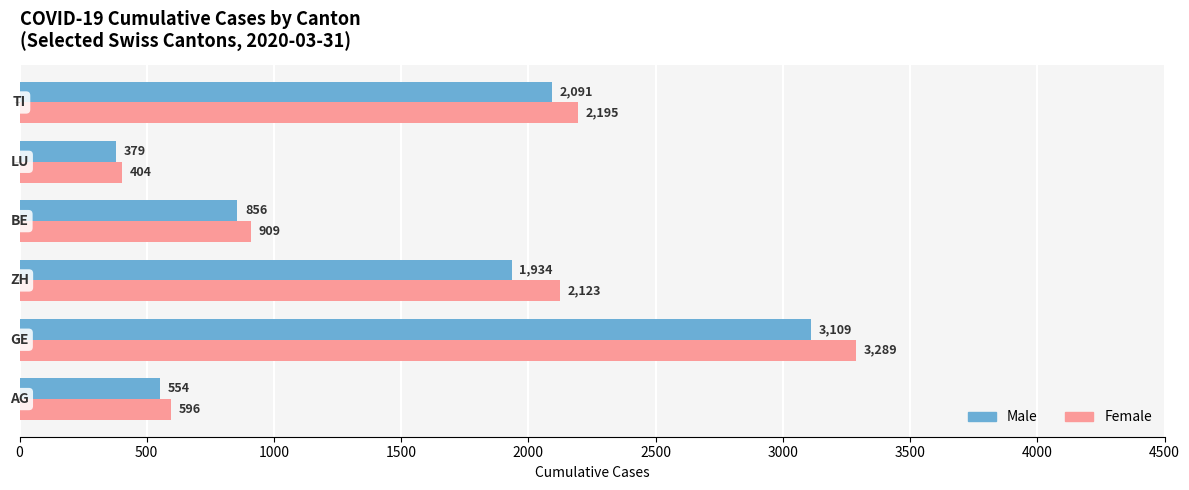

Which series has the largest range (max minus min)?

Female